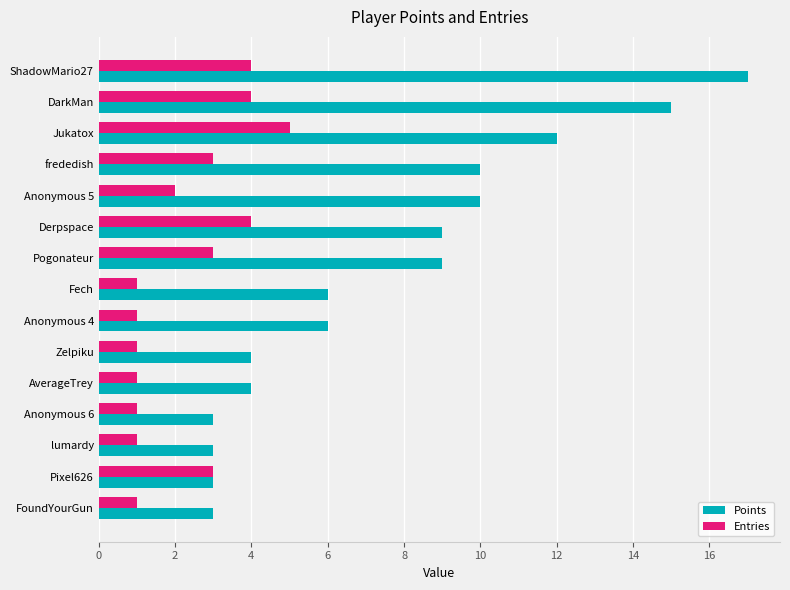

True or false: Entries has a value of 0 at Zelpiku.

False